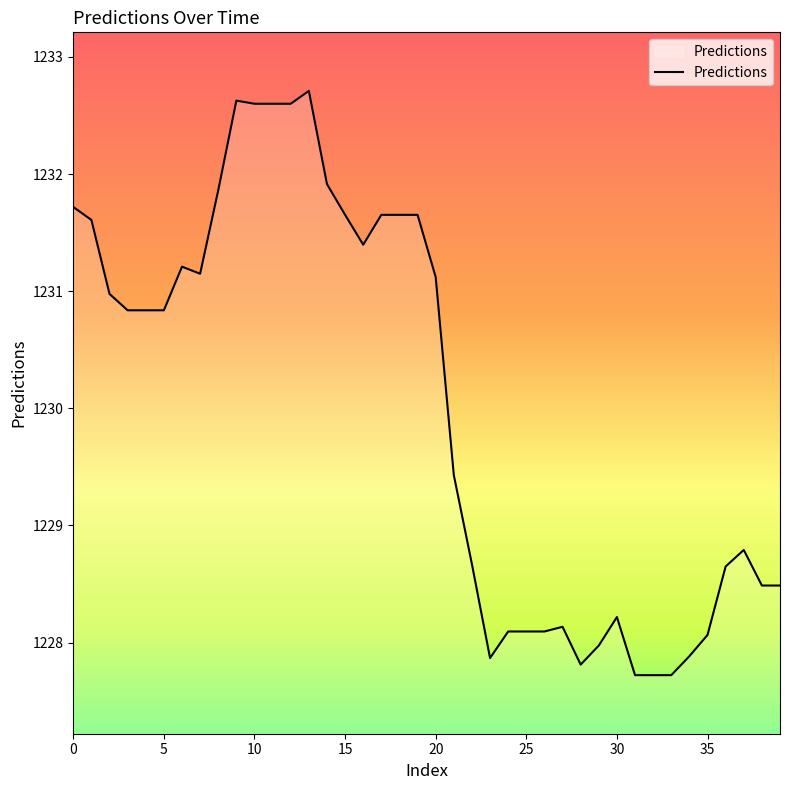

Is this an area chart (filled region under the line)?

No